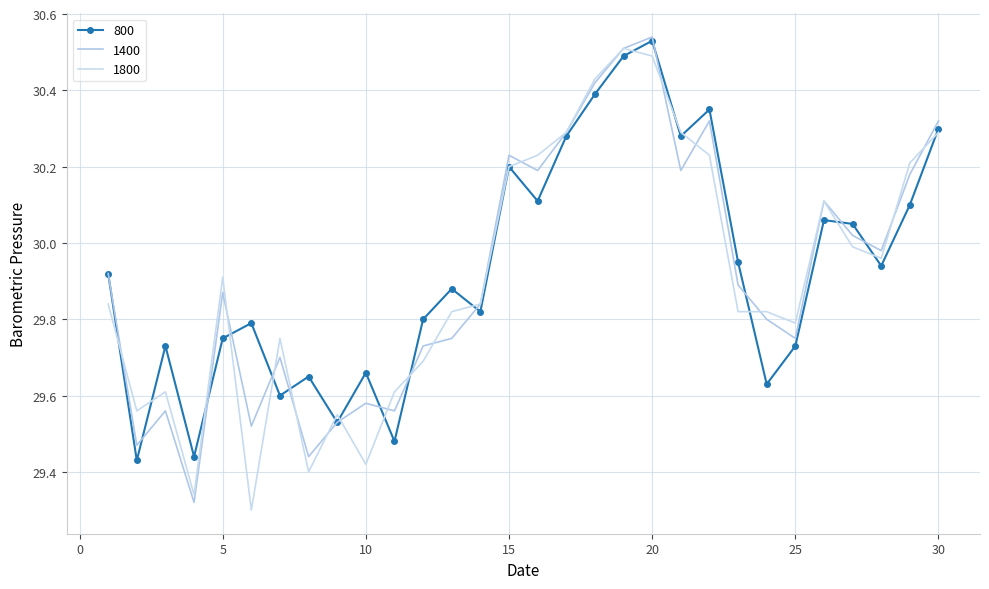

Where is the first local maximum for 1800?

3